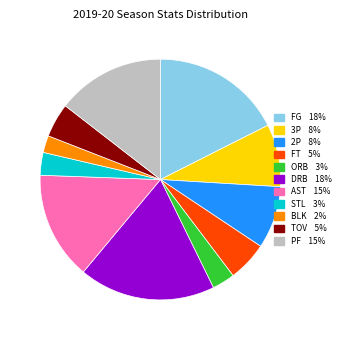

The FT slice represents 5% of the pie. True or false?

True